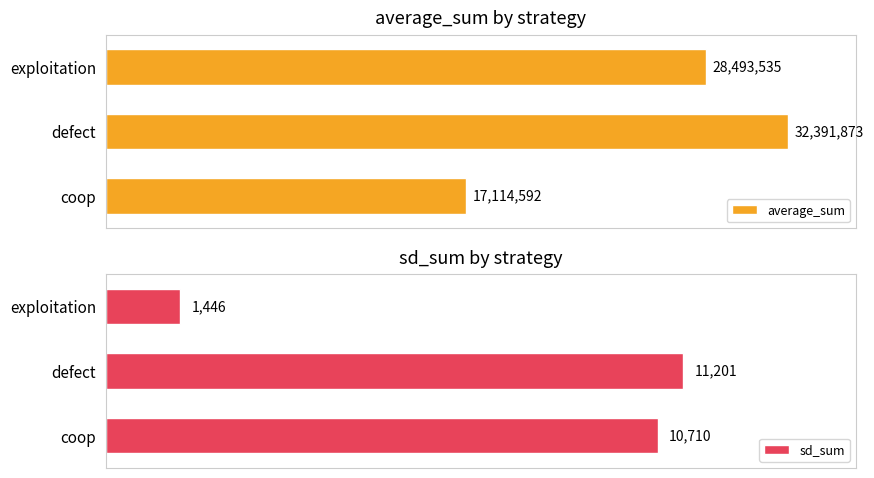

List the labels in order of sd_sum value, largest first.

defect, coop, exploitation